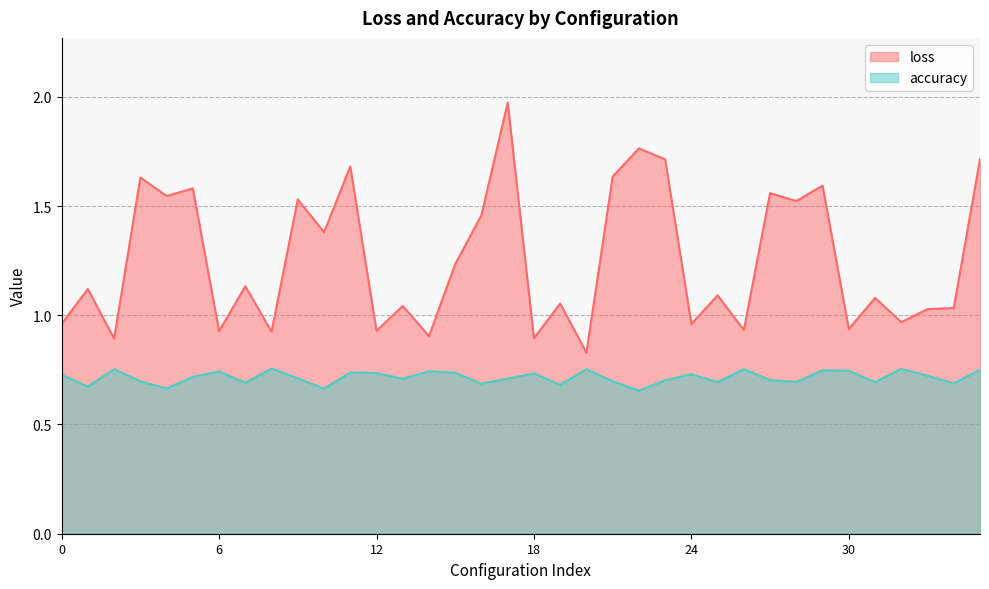

Is the value of accuracy at 1 greater than the value of loss at 1?

No